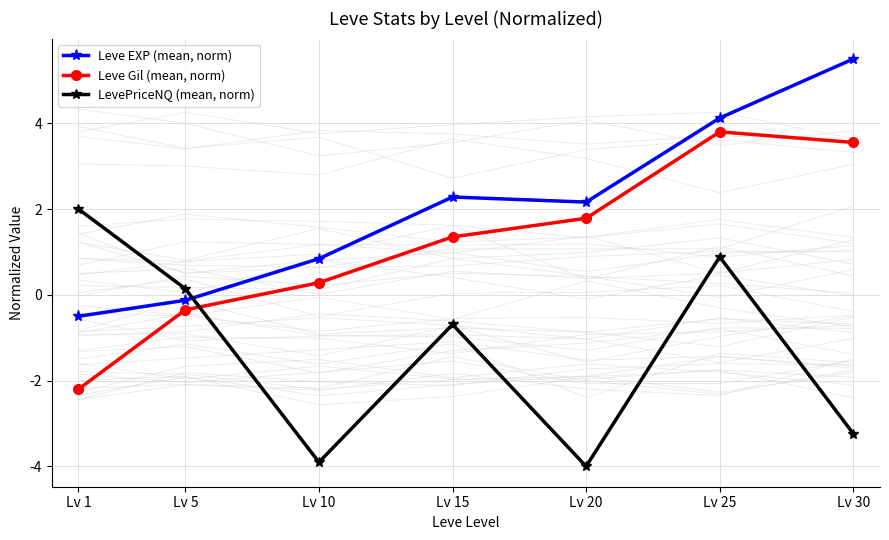

True or false: LevePriceNQ (mean, norm) has a value of -3.9 at Lv 10.

True